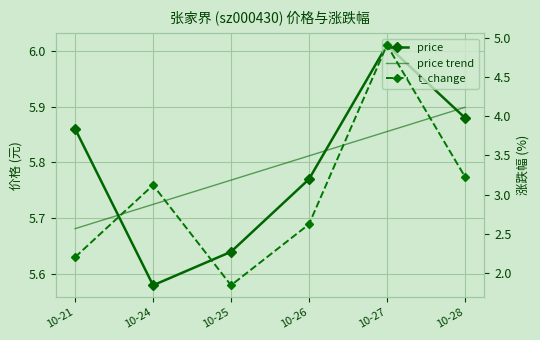

Where is price nearest to the value 5?

10-24